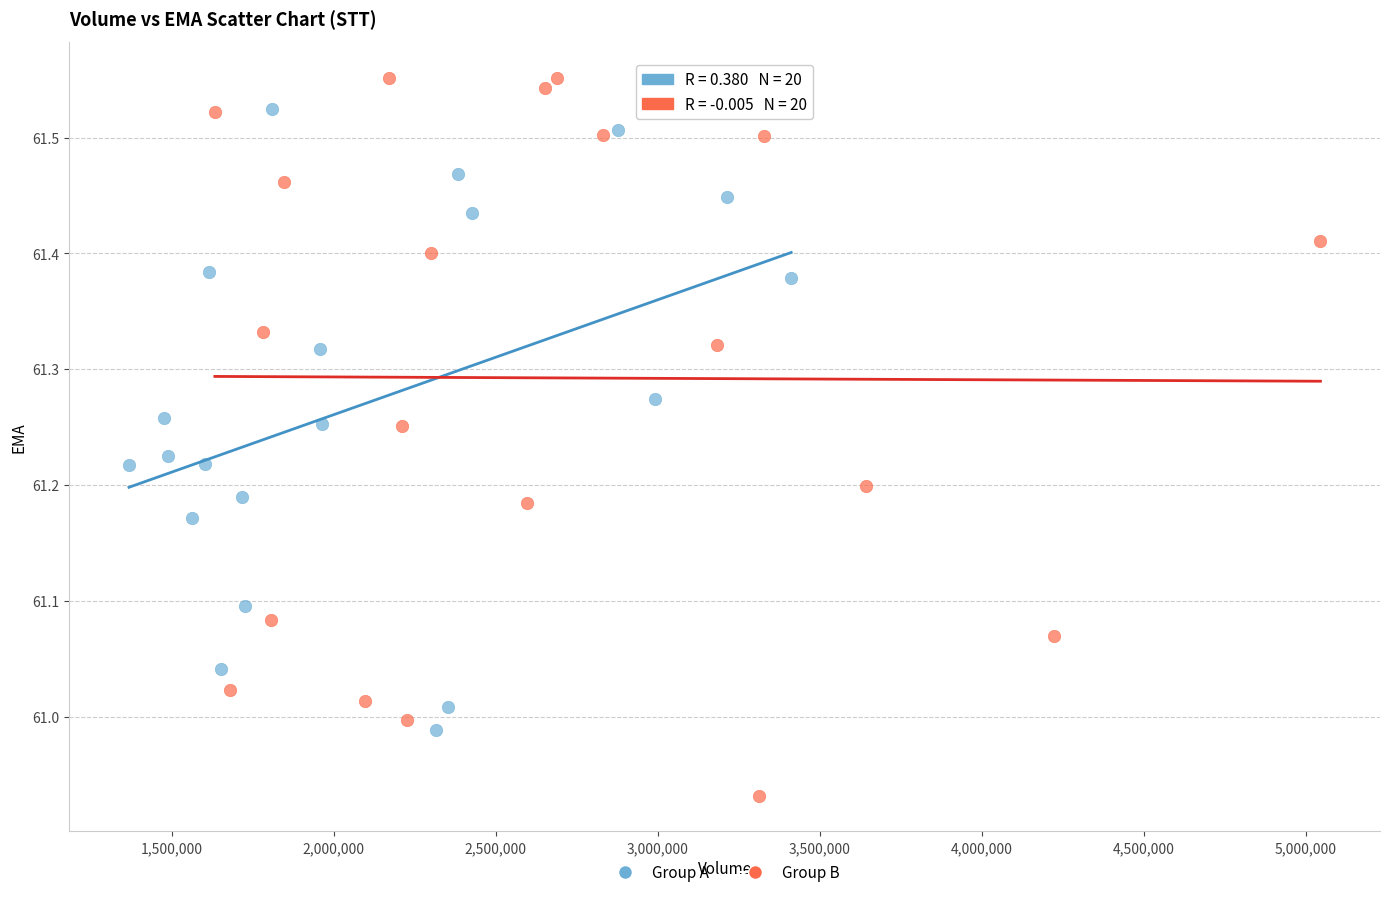

Which series has the widest spread of Y values?

Group B